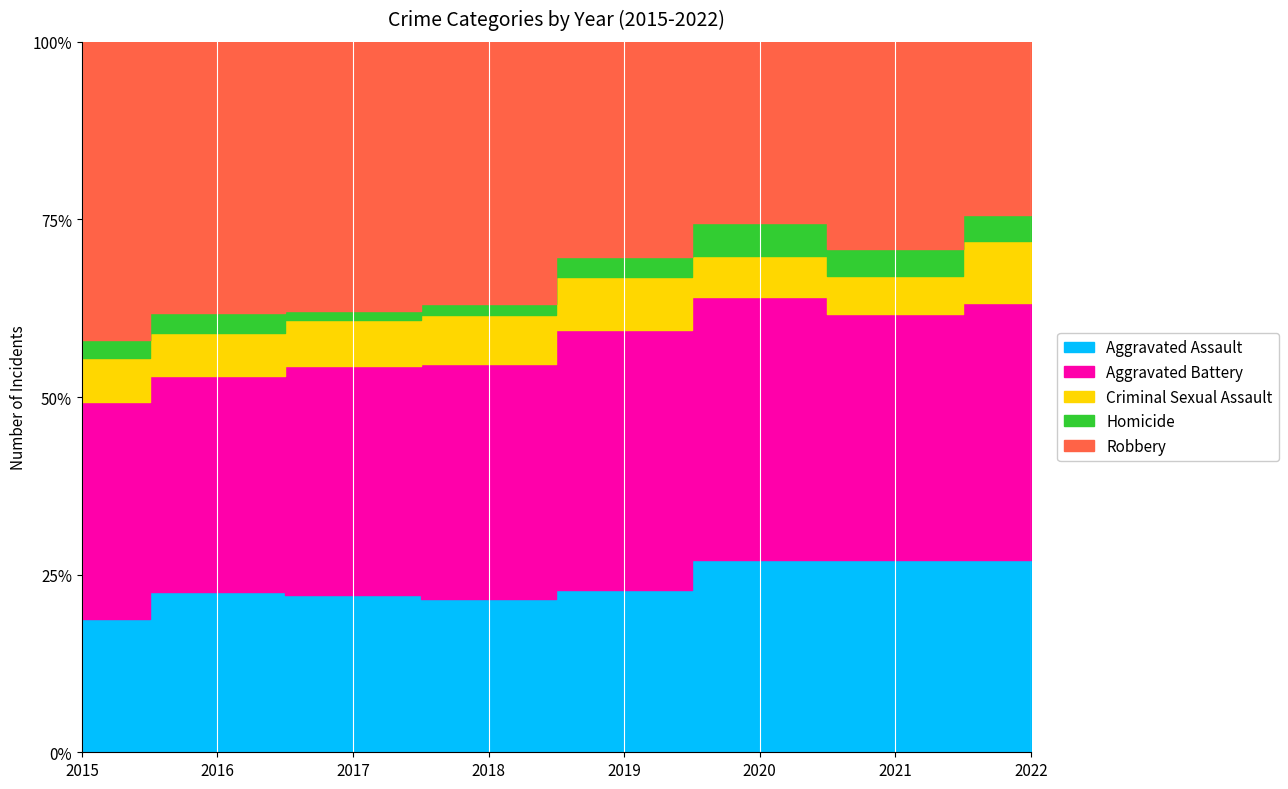

How many data points does each series have?

8